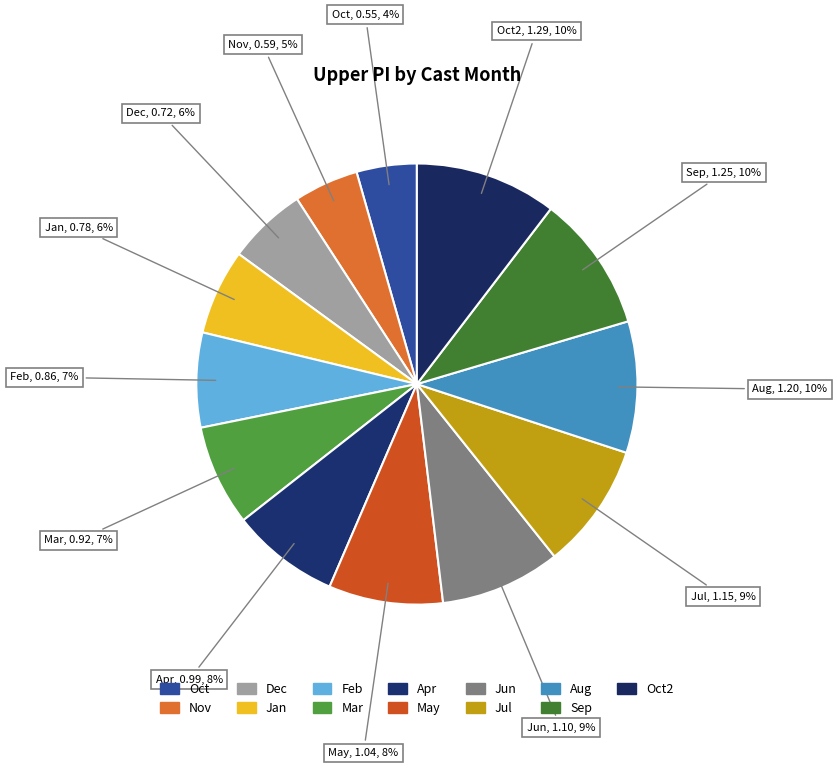

How many segments does this pie chart have?

13